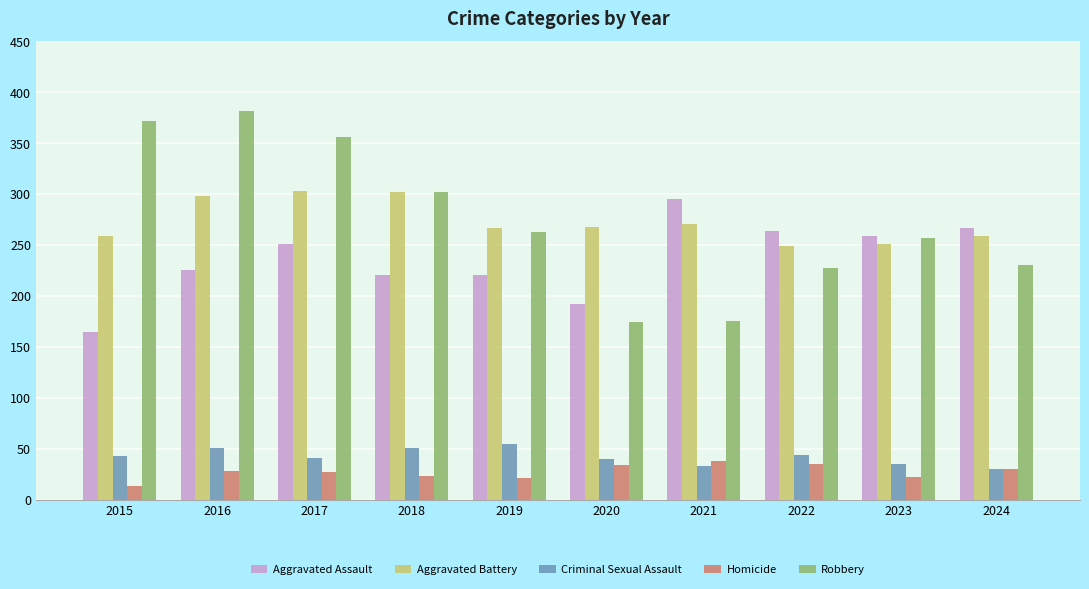

What is the total value across all series at 2016?

983